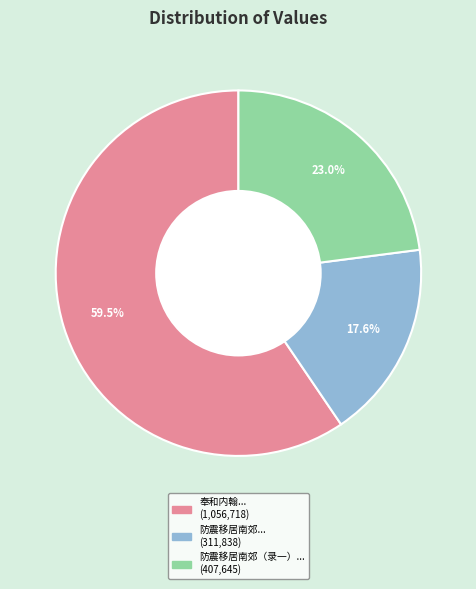

Is there any slice that represents more than half of the pie?

Yes